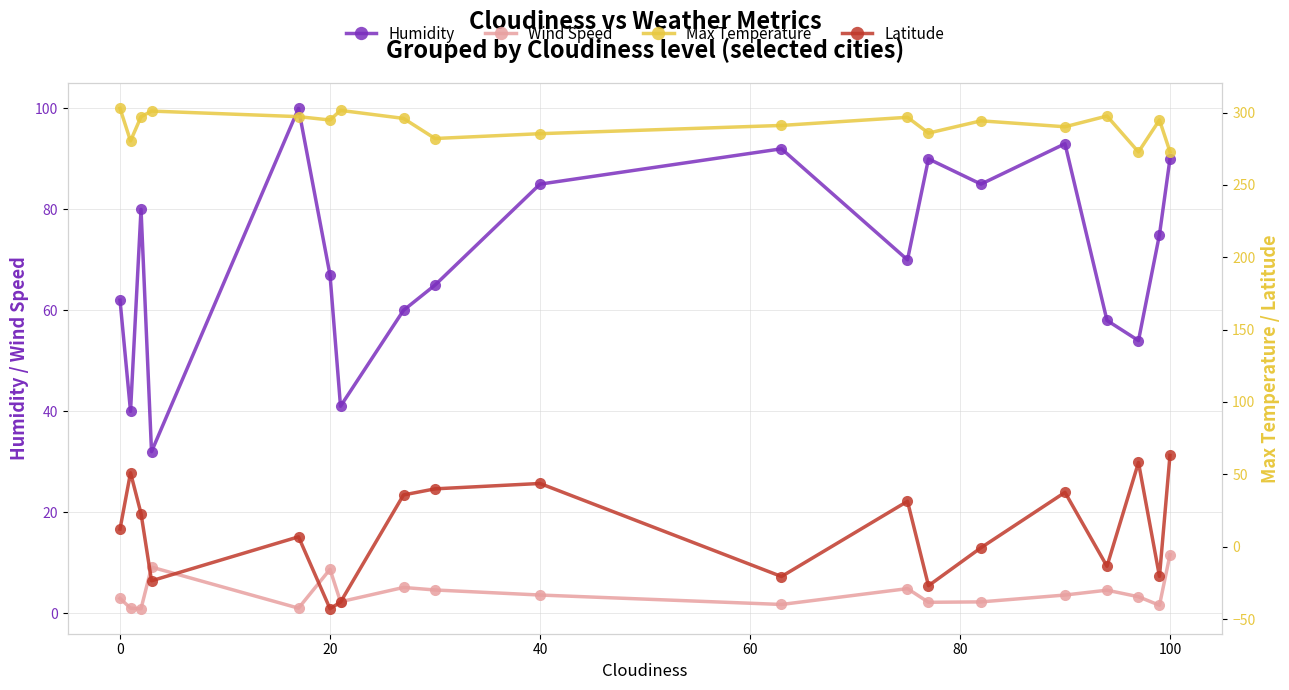

True or false: Wind Speed and Humidity cross at least once.

False